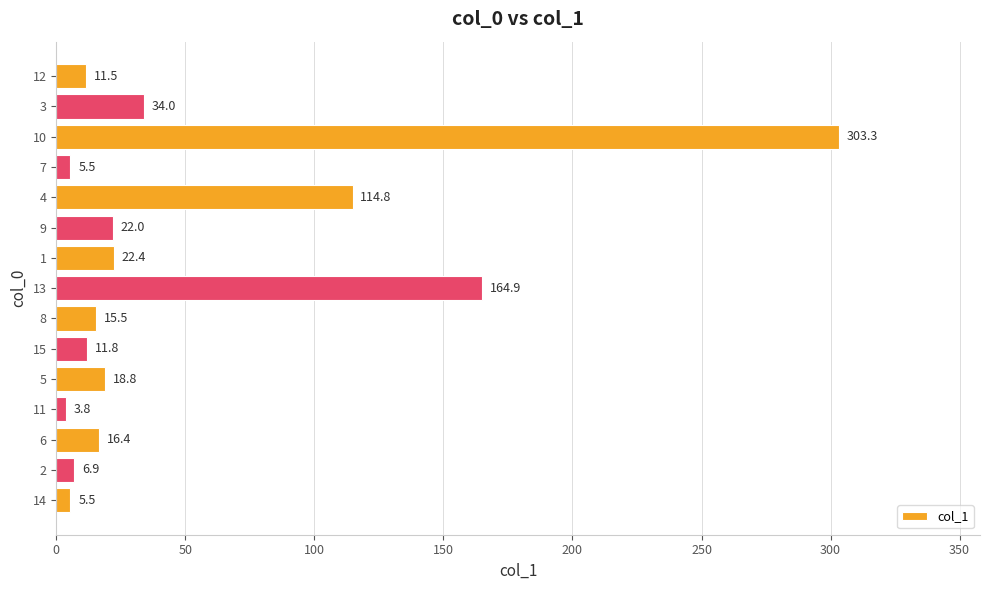

Does the chart contain stacked bars?

No